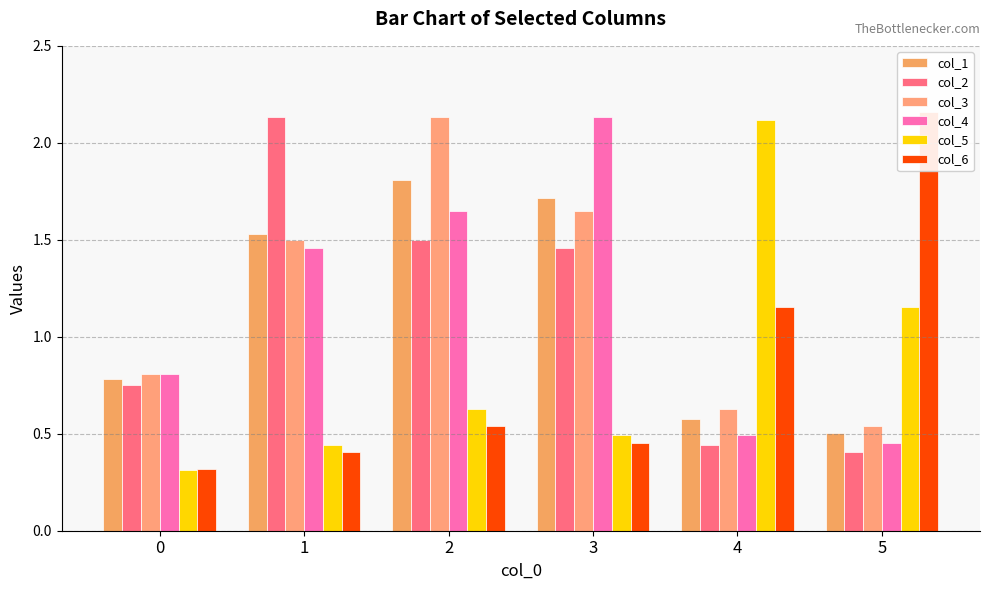

What is the maximum value shown in the chart?

2.2